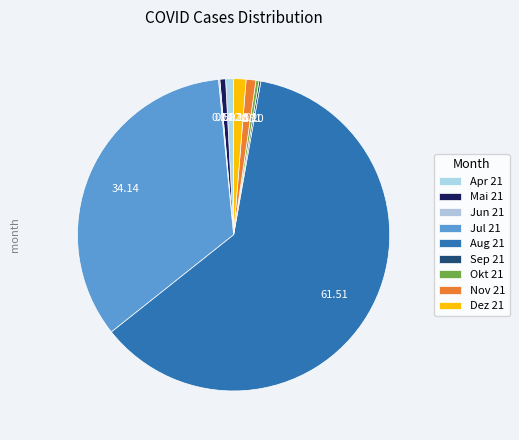

To the nearest percent, what is the difference between the Dez 21 and Jul 21 slice percentages?

33%